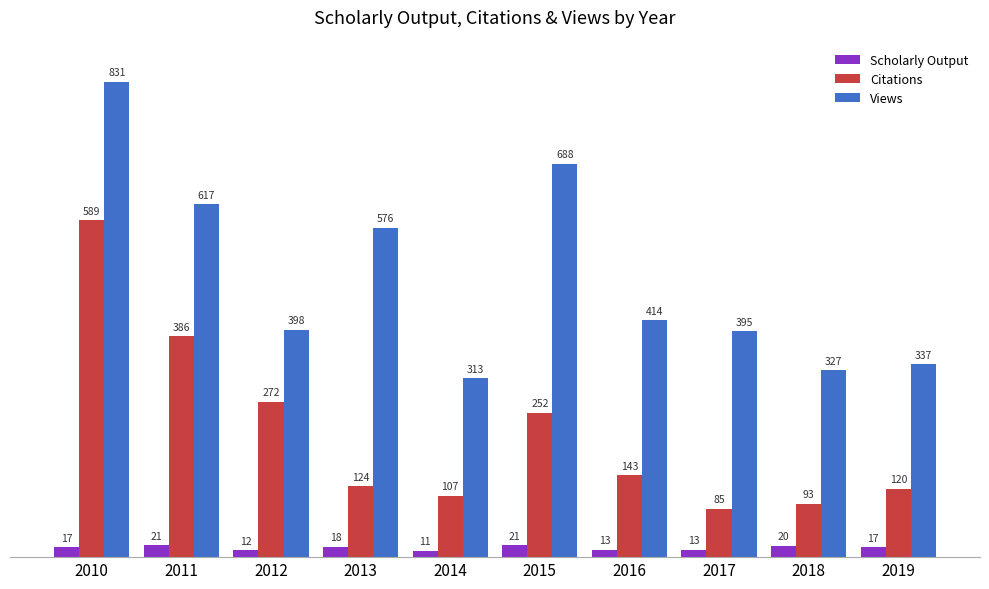

Reading left to right, list all the values displayed in this chart.

Scholarly Output: 2010=17	2011=21	2012=12	2013=18	2014=11	2015=21	2016=13	2017=13	2018=20	2019=17
Citations: 2010=589	2011=386	2012=272	2013=124	2014=107	2015=252	2016=143	2017=85	2018=93	2019=120
Views: 2010=831	2011=617	2012=398	2013=576	2014=313	2015=688	2016=414	2017=395	2018=327	2019=337